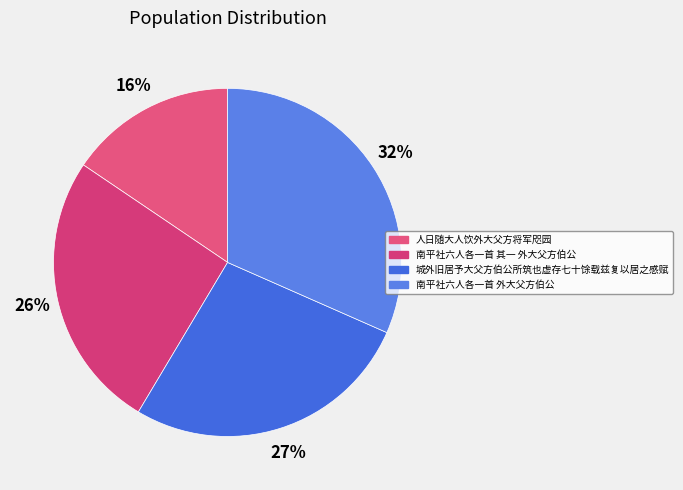

Which has a higher value, 人日随大人饮外大父方将军咫园 or 城外旧居予大父方伯公所筑也虚存七十馀载兹复以居之感赋?

城外旧居予大父方伯公所筑也虚存七十馀载兹复以居之感赋